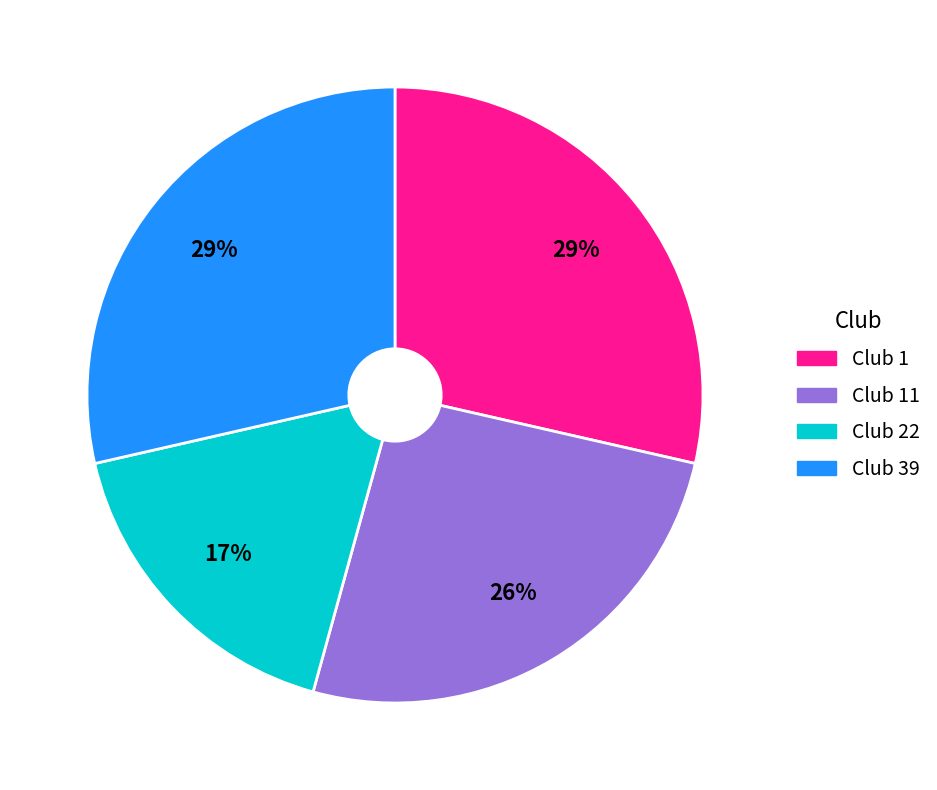

Is it true that Club 1 is 19% of the pie?

False